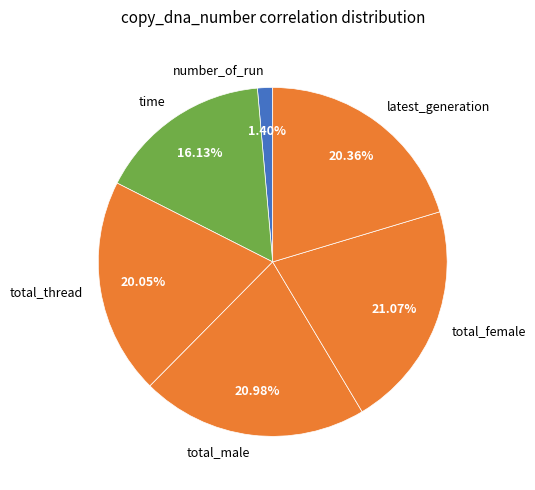

What percentage do number_of_run and total_male together represent?

22.4%